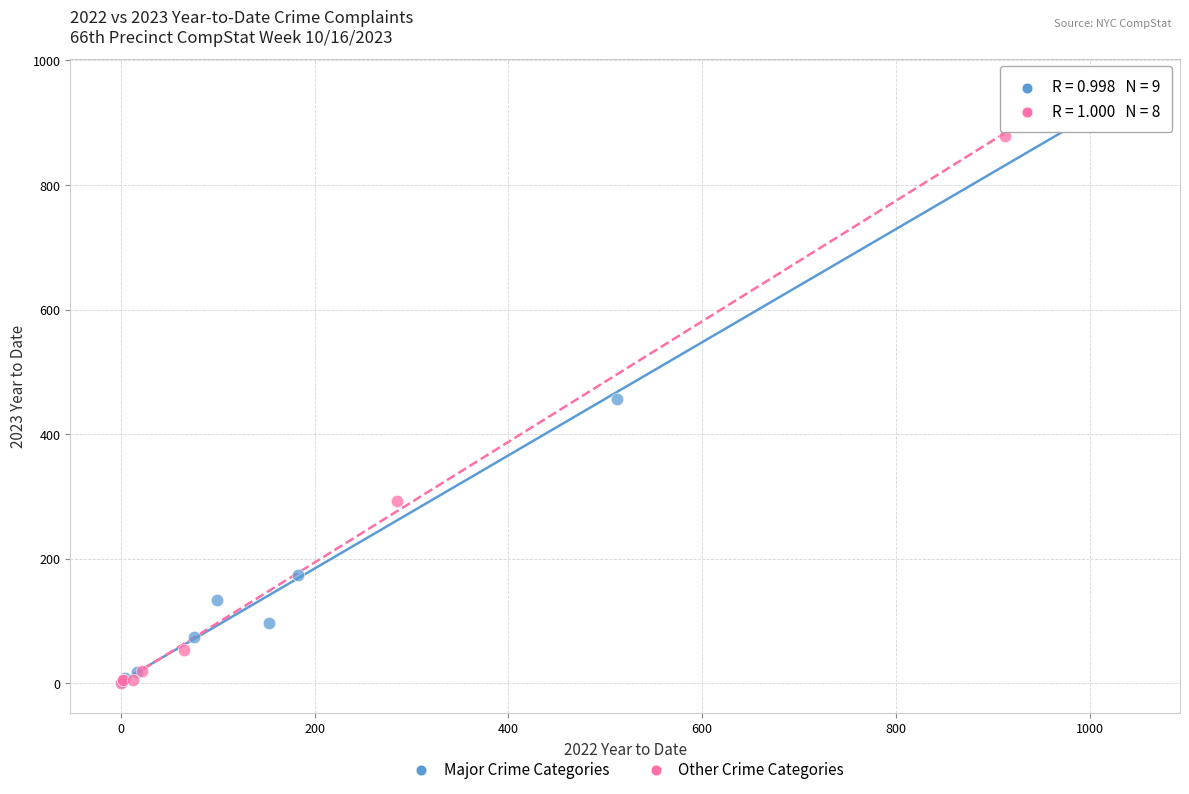

What are all the series names shown in the legend?

Major Crime Categories, Other Crime Categories